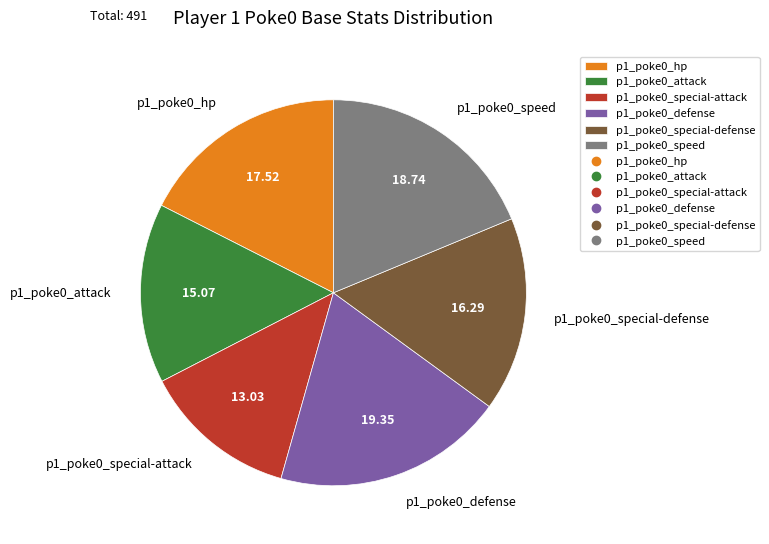

Rank the categories by value from highest to lowest.

p1_poke0_defense, p1_poke0_speed, p1_poke0_hp, p1_poke0_special-defense, p1_poke0_attack, p1_poke0_special-attack